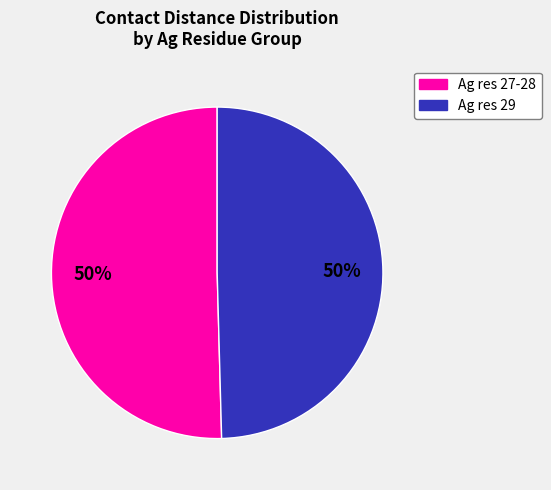

Count the number of slices in the pie.

2